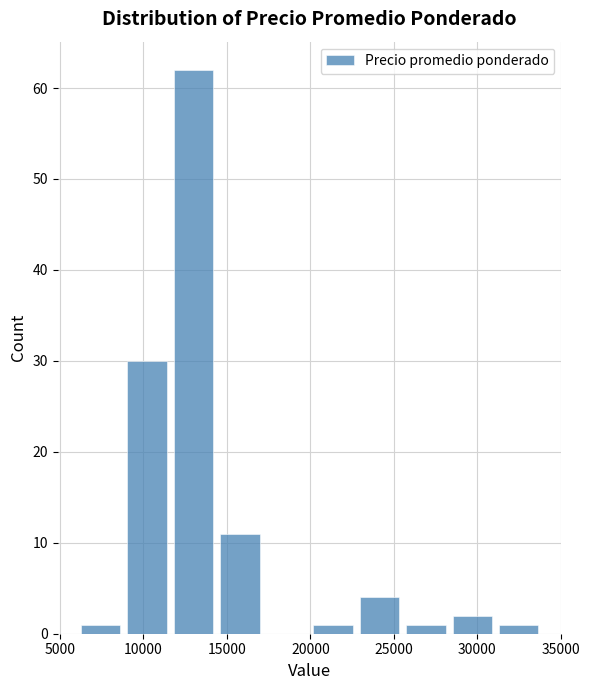

How tall is the bar that spans 14500 to 17500 on the x-axis? Neither the bar edges nor the heights are printed on the chart, so give them approximately, as read against the axes.

11